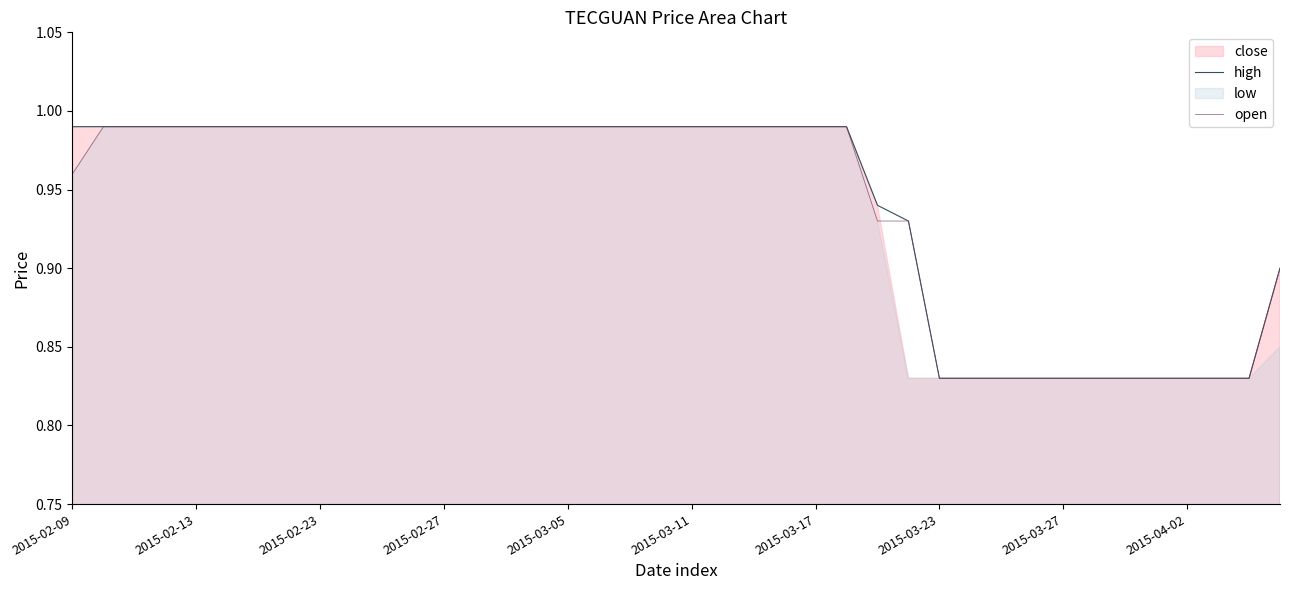

True or false: open has a value of 1.4 at 2015-04-02.

False